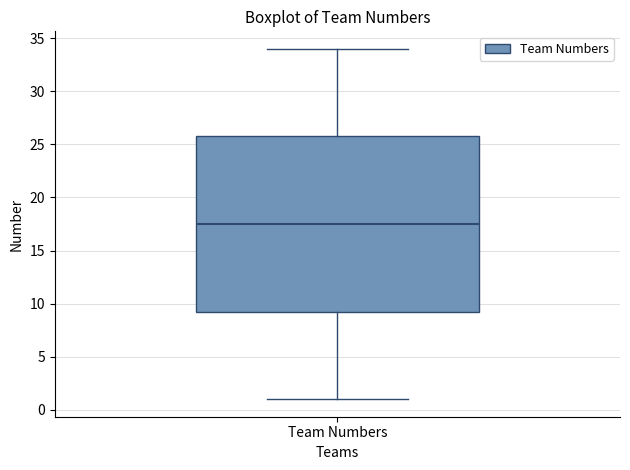

Transcribe this box plot: give where the median line is, the range the box spans, and where the two whiskers end, as read against the y-axis. The values are not printed on the chart, so give them approximately, as read against the axis.

median 17.5, box 9.5 to 26.0, whiskers 1.0 to 34.0